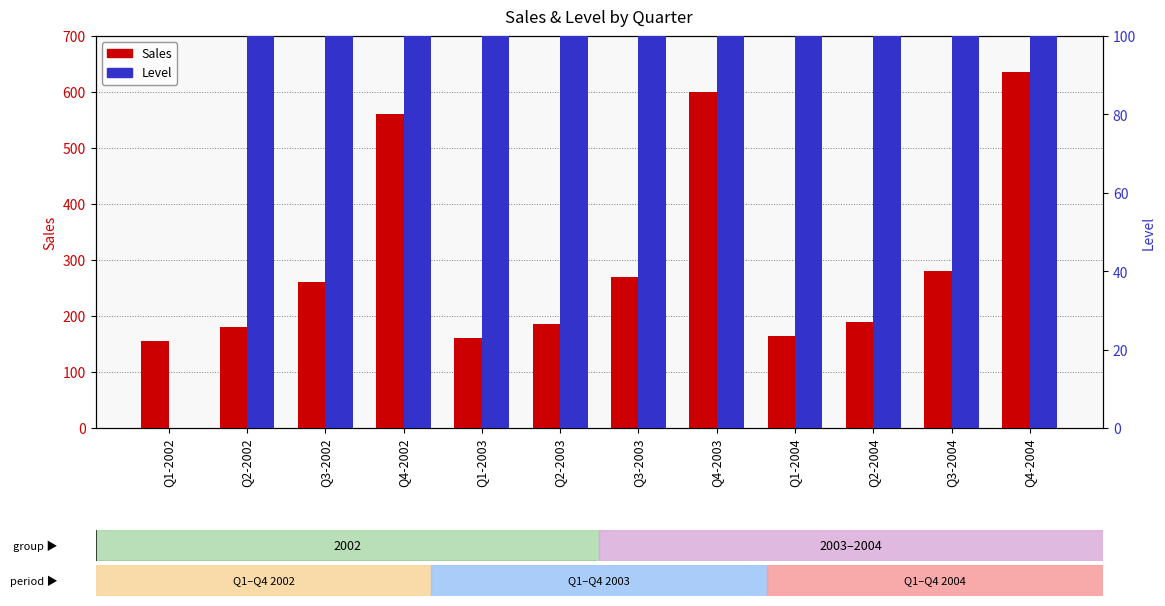

What is the label of the 7th bar from the right?

Q2-2003